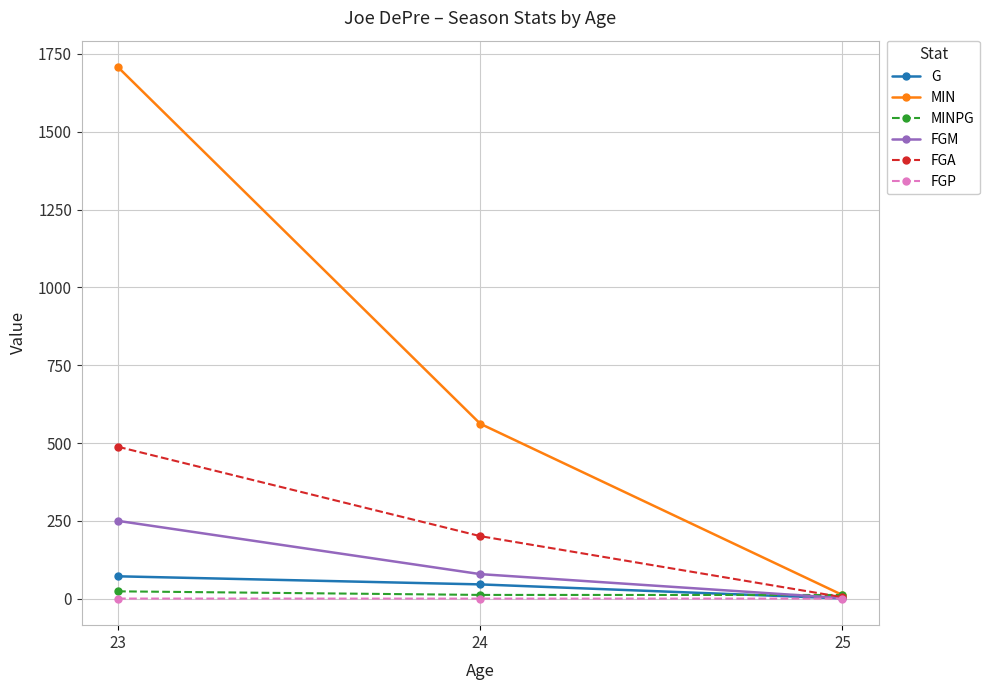

List the series in order of their peak value, lowest first.

FGP, MINPG, G, FGM, FGA, MIN